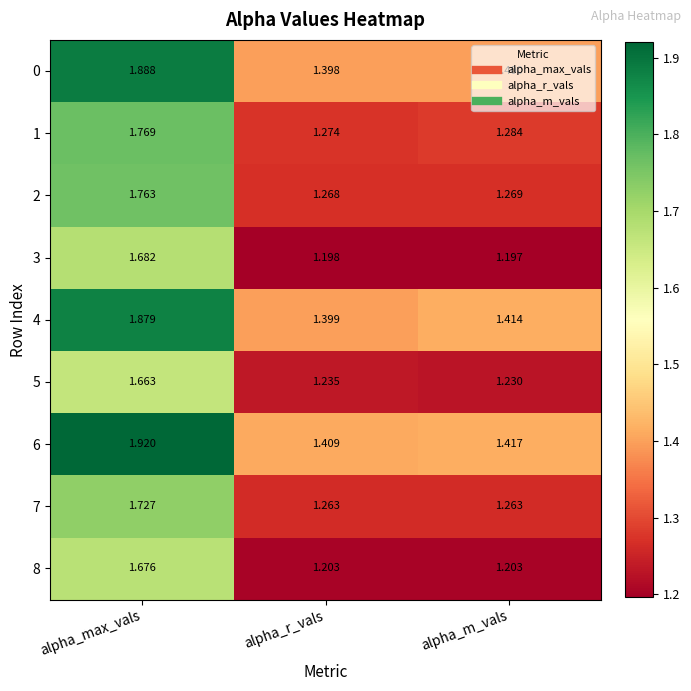

At how many categories does at least one series exceed 1?

3